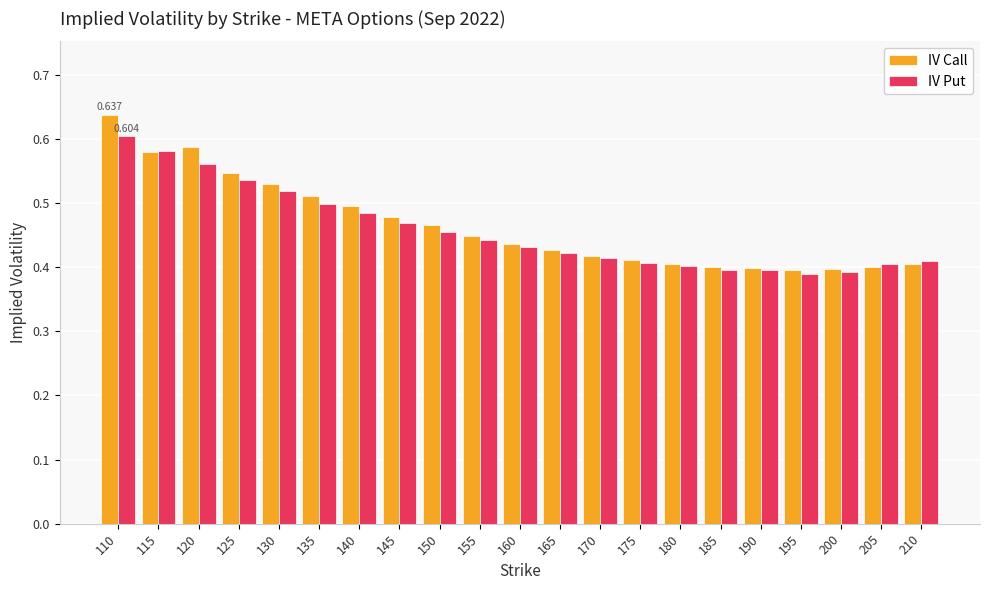

What is the sum of all IV Call values?

9.8